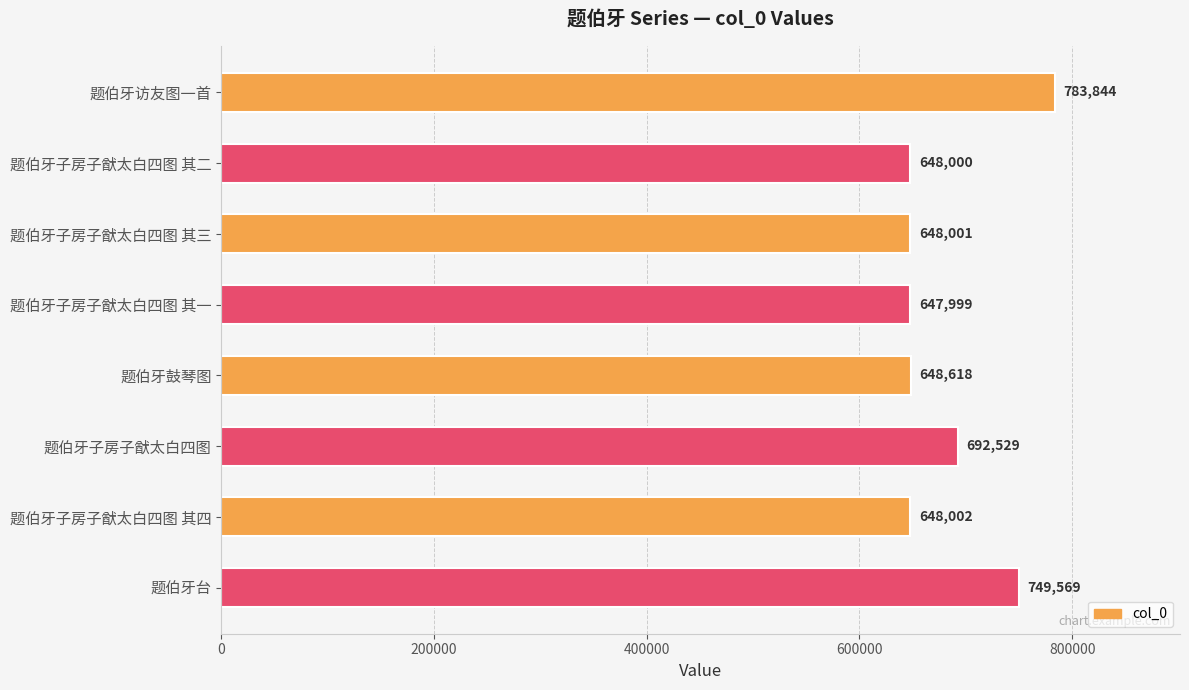

Reading bottom to top, transcribe all the data shown in this chart.

749569	648002	692529	648618	647999	648001	648000	783844